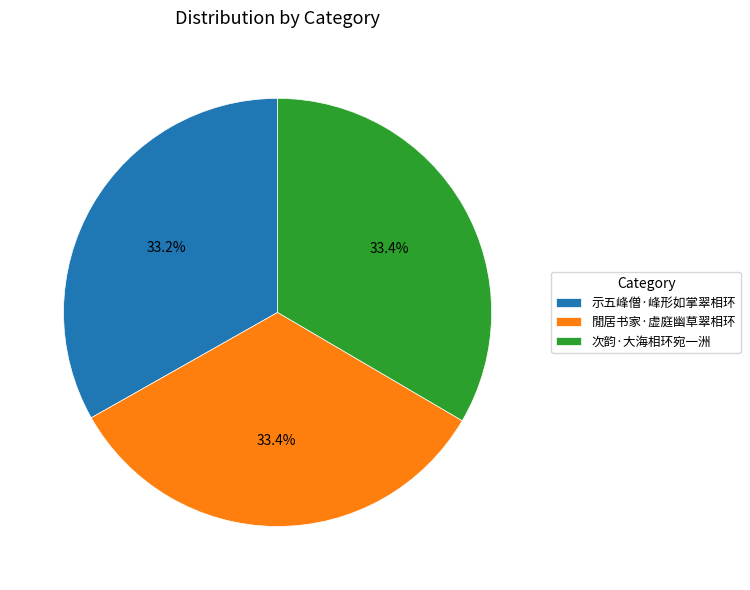

Is it true that 次韵·大海相环宛一洲 is 33% of the pie?

True